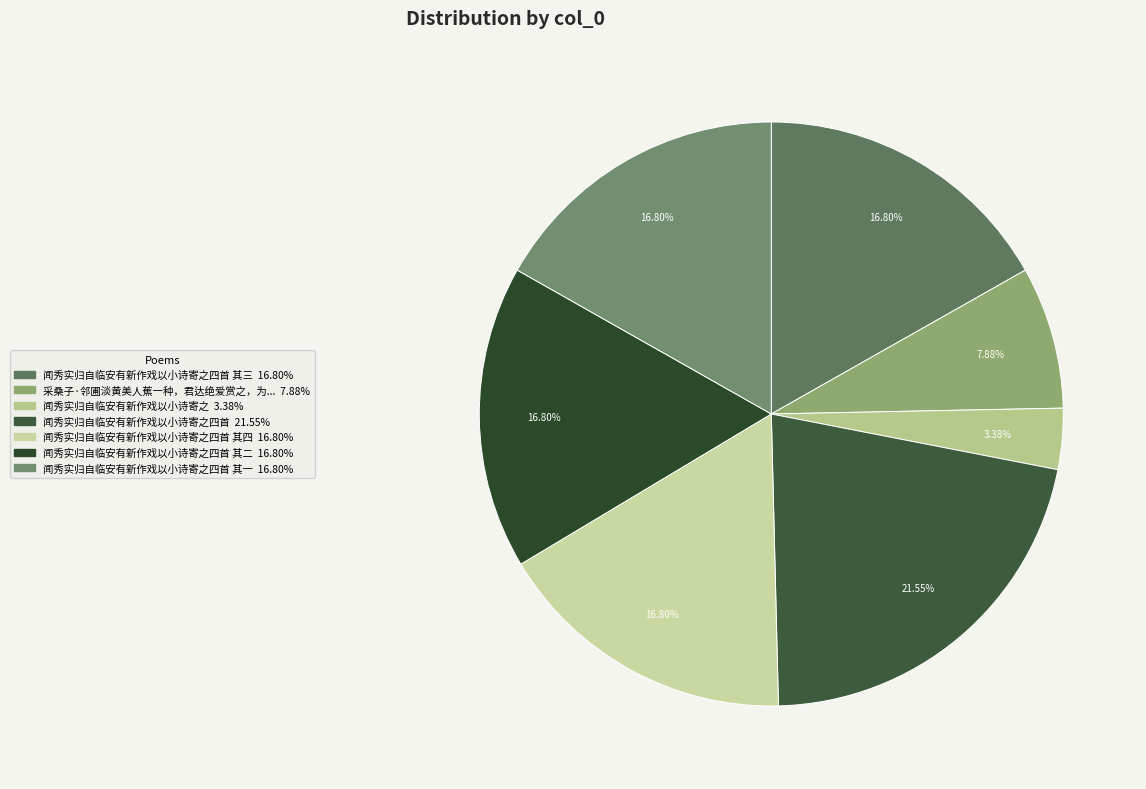

How many segments does this pie chart have?

7